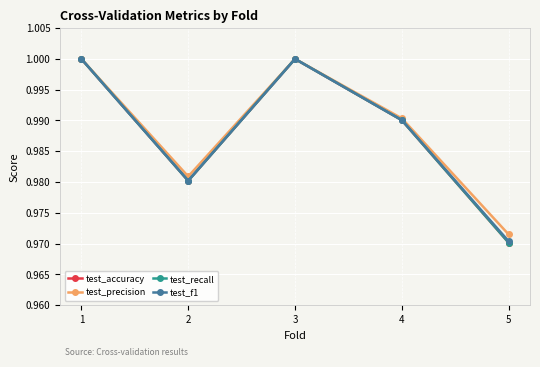

What is the total value across all series at 1?

4.0